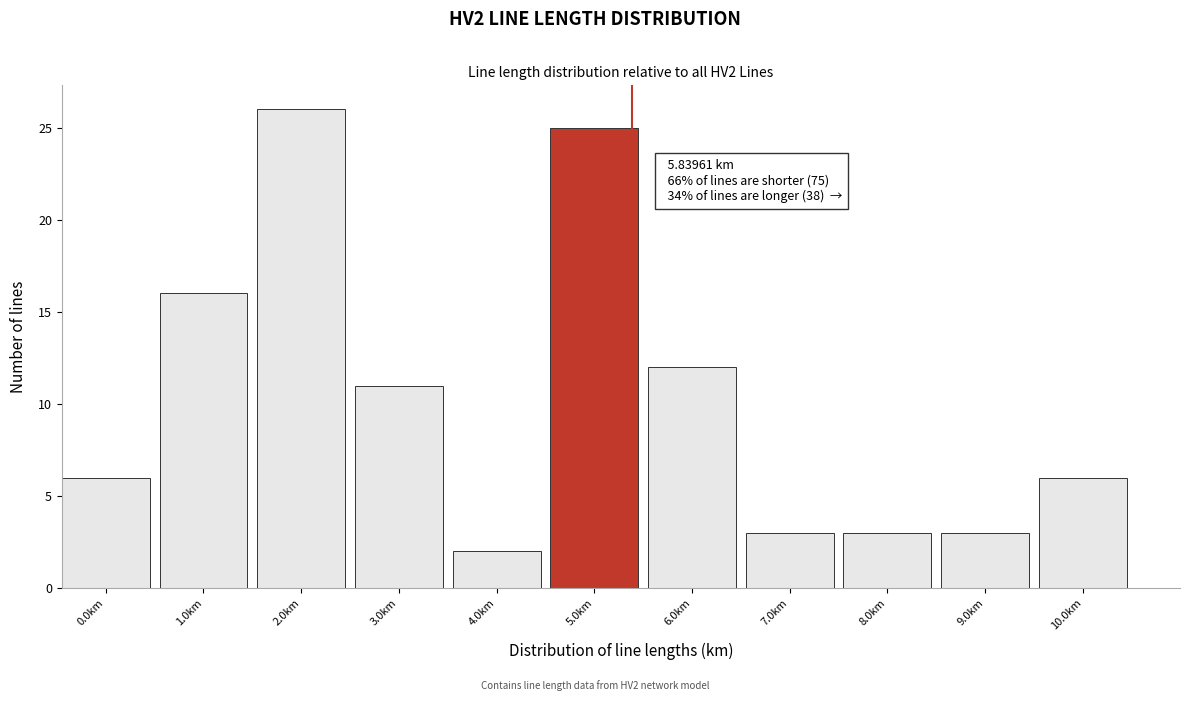

Reading left to right, transcribe all the data shown in this chart.

0.0km=6	1.0km=16	2.0km=26	3.0km=11	4.0km=2	5.0km=25	6.0km=12	7.0km=3	8.0km=3	9.0km=3	10.0km=6